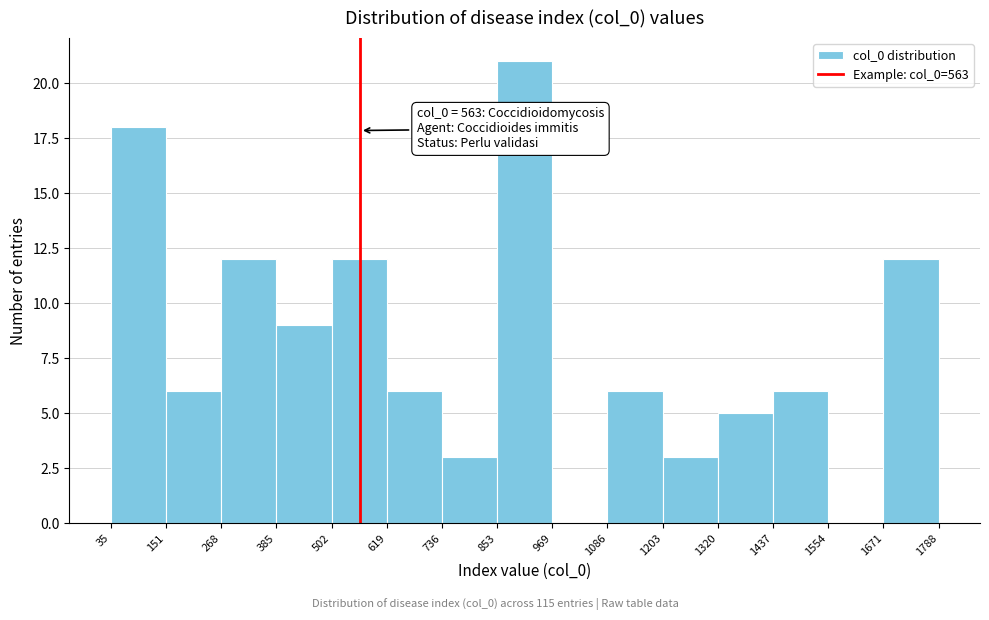

Which range on the x-axis has the tallest bar?

853 to 969